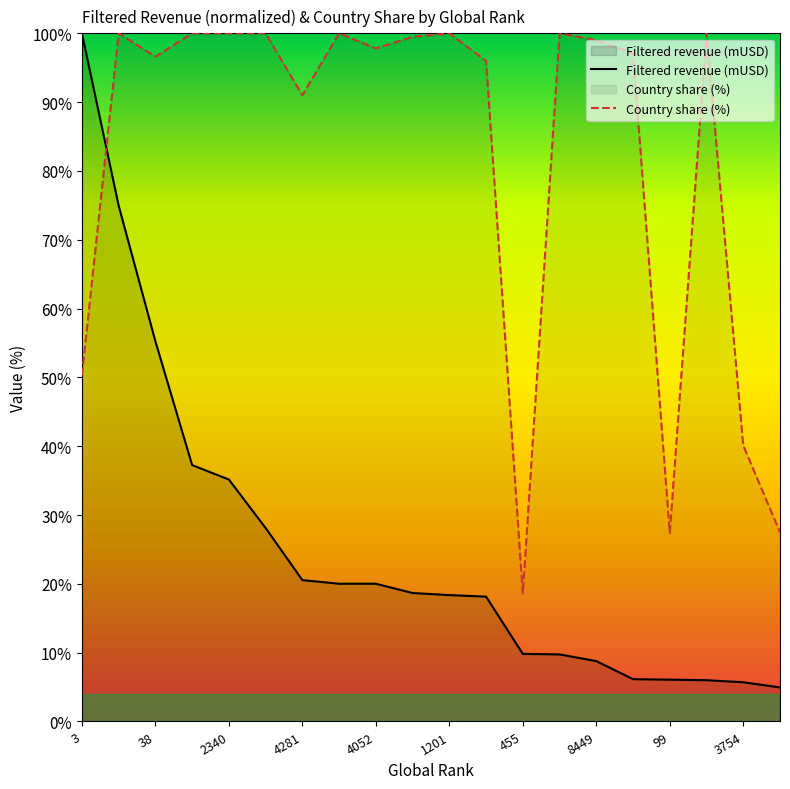

What is the approximate value of Country share (%) at 15?

97.1